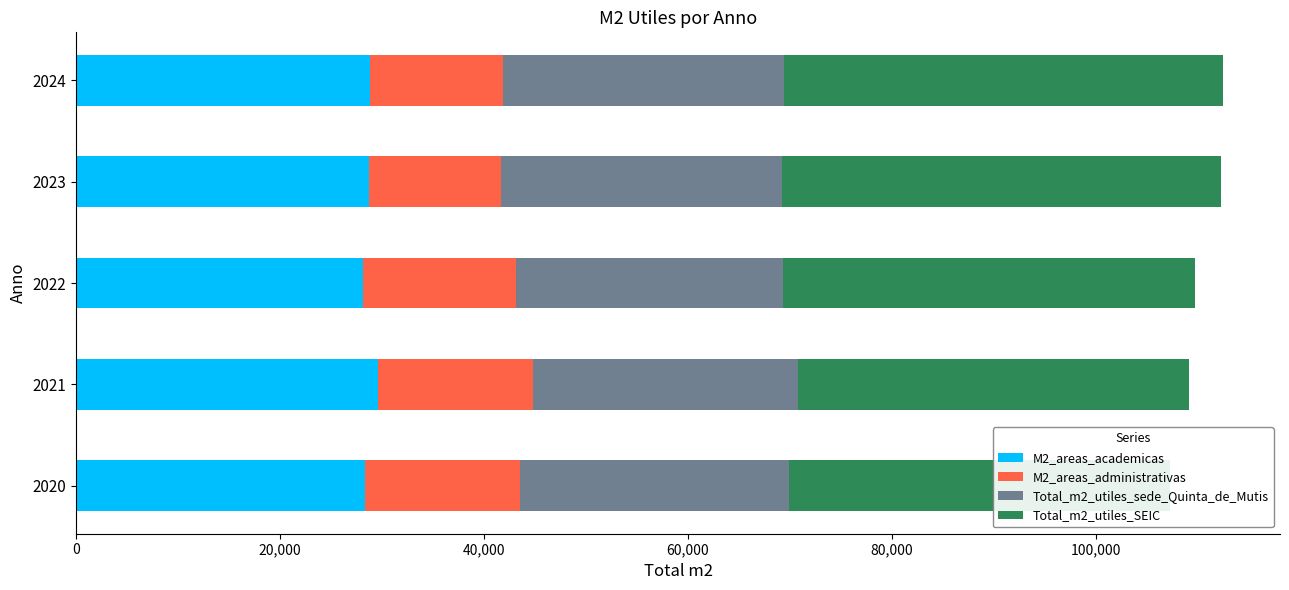

What is the difference between the highest and lowest values at 2024?

30042.5